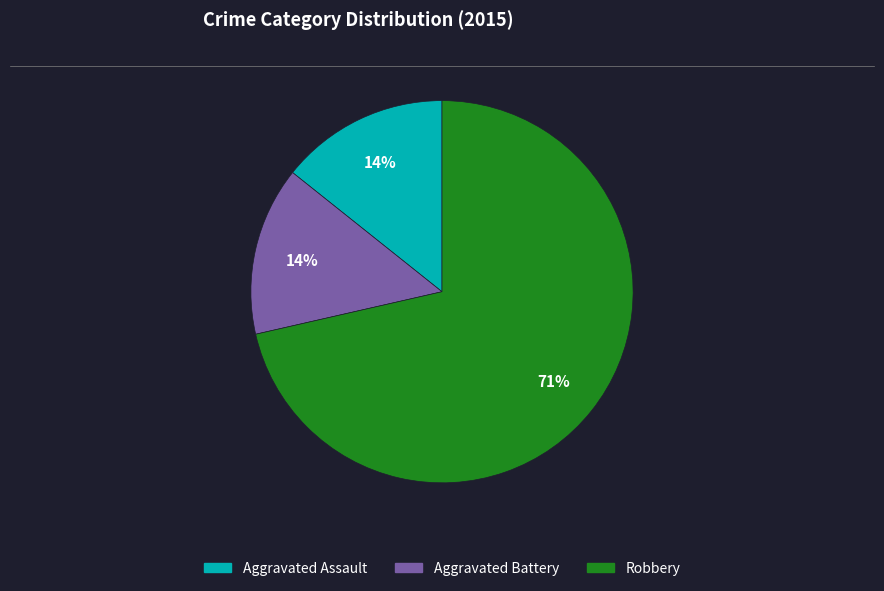

How many segments does this pie chart have?

3